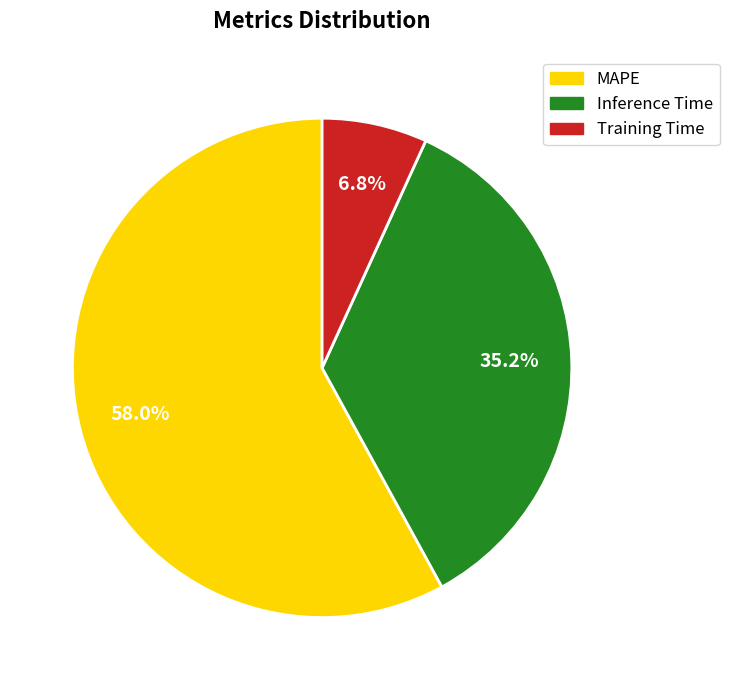

Rank the categories by value from highest to lowest.

MAPE, Inference Time, Training Time